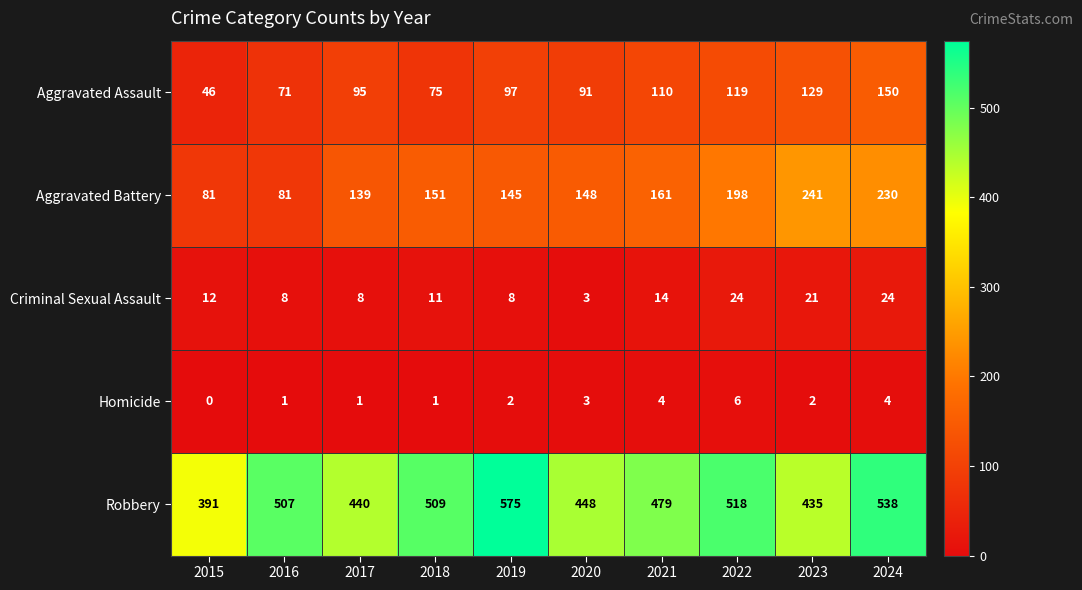

Which series changed the most between 2015 and 2019?

Robbery